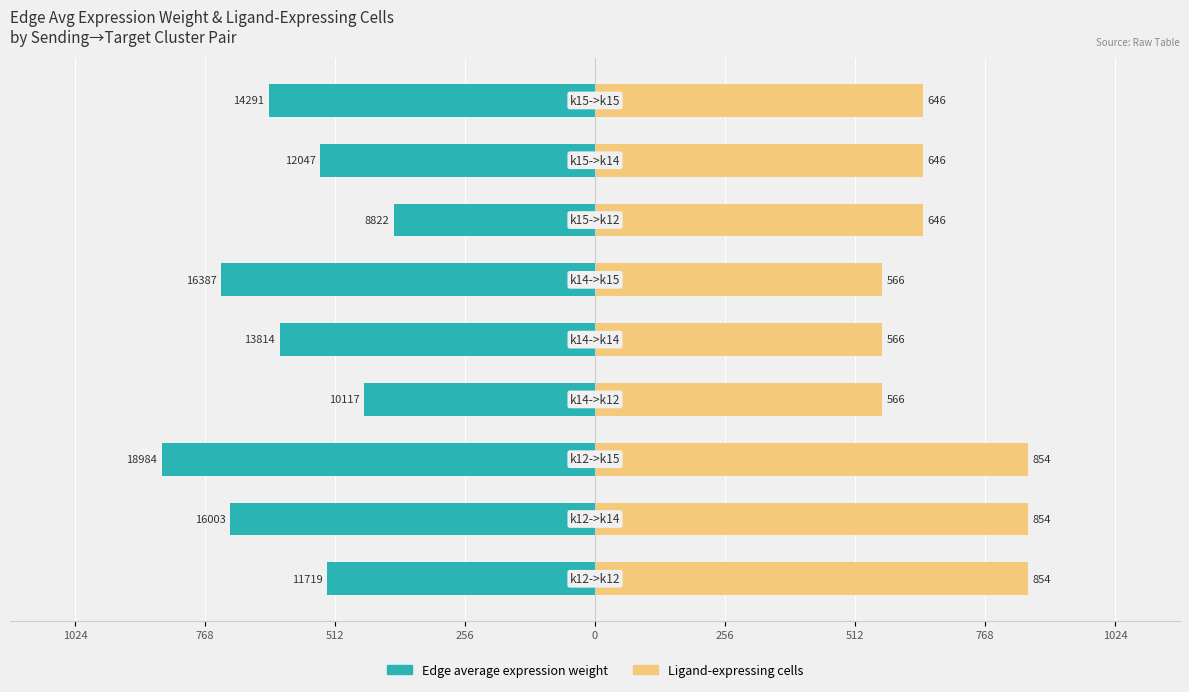

How many distinct data groups are displayed?

2